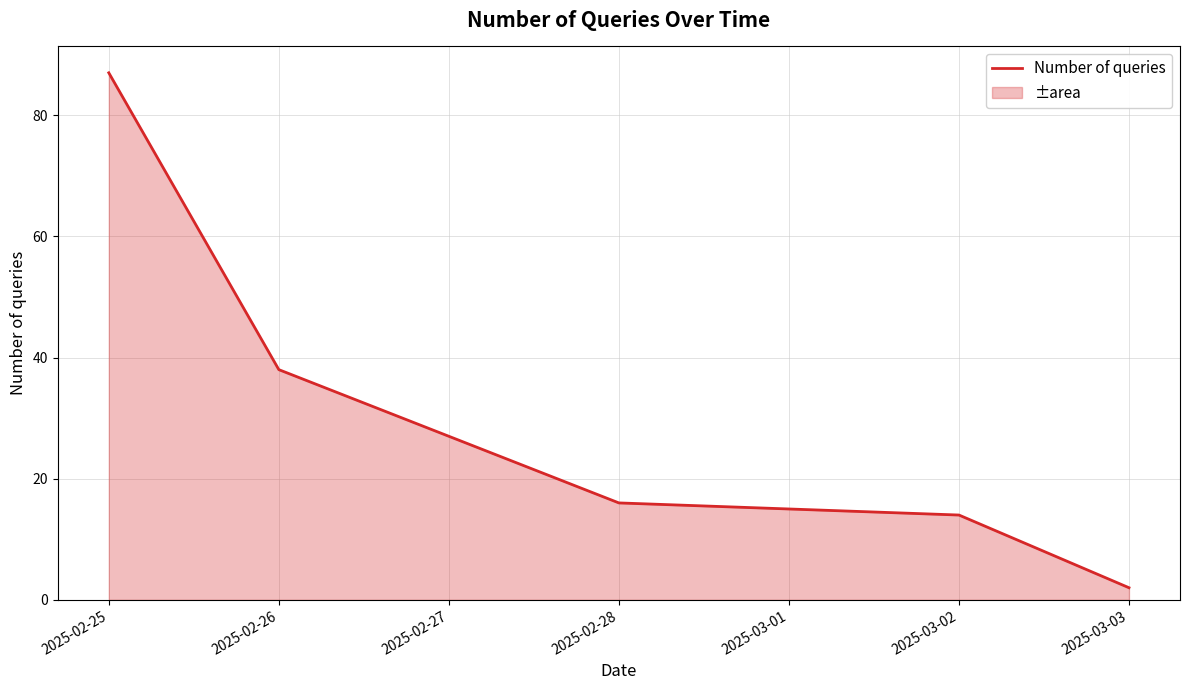

Rank the categories by value from highest to lowest.

2025-02-25, 2025-02-26, 2025-02-28, 2025-03-02, 2025-03-03